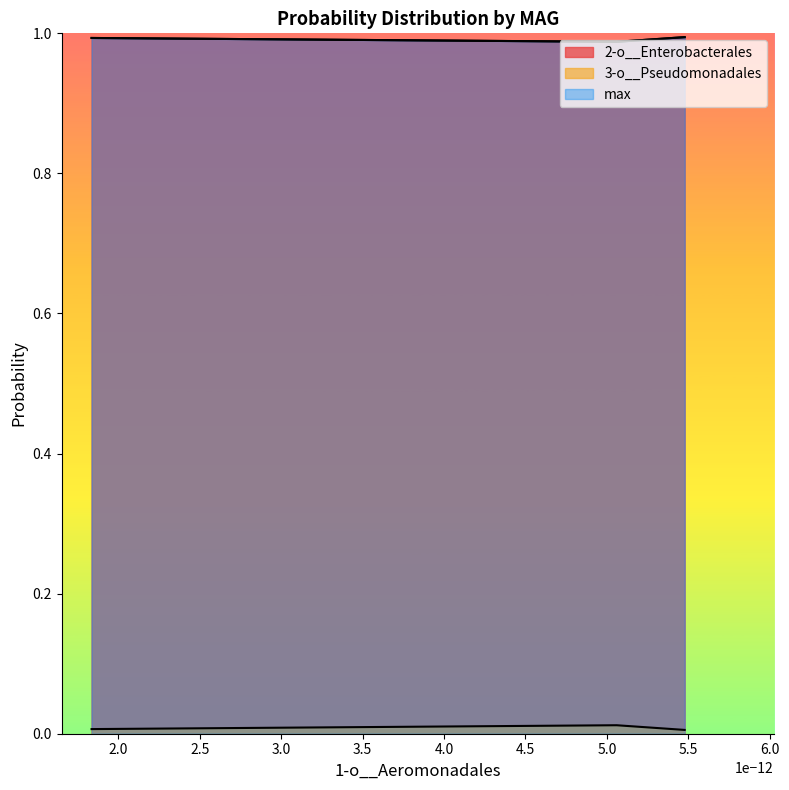

Reading left to right, what are all the values shown in this chart?

2-o__Enterobacterales: even_MAG-GUT43440.fa=1.0	even_MAG-GUT91702.fa=1.0	even_MAG-GUT91898.fa=1.0
3-o__Pseudomonadales: even_MAG-GUT43440.fa=0.0	even_MAG-GUT91702.fa=0.0	even_MAG-GUT91898.fa=0.0
max: even_MAG-GUT43440.fa=1.0	even_MAG-GUT91702.fa=1.0	even_MAG-GUT91898.fa=1.0